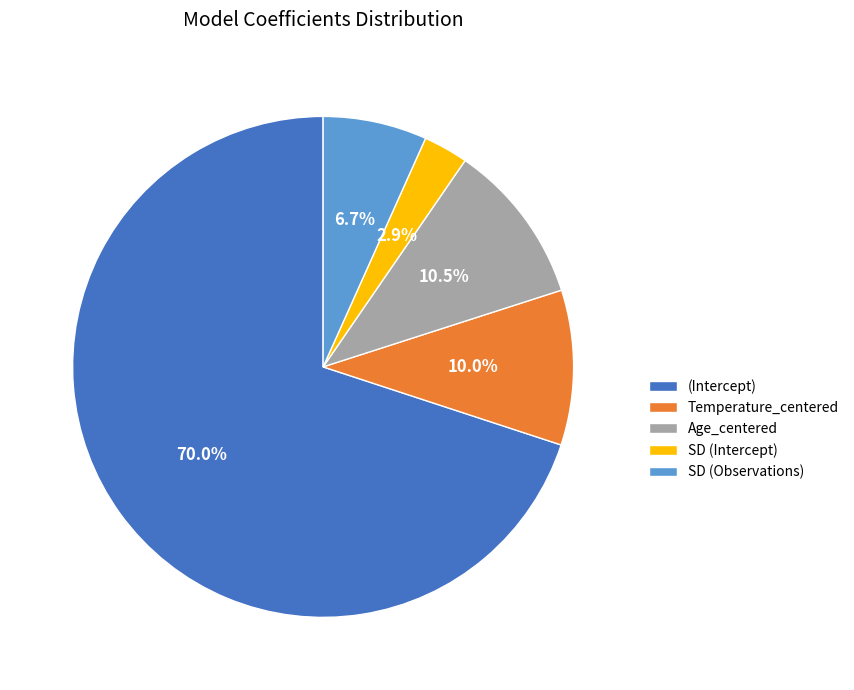

Which has a higher value, (Intercept) or Temperature_centered?

(Intercept)